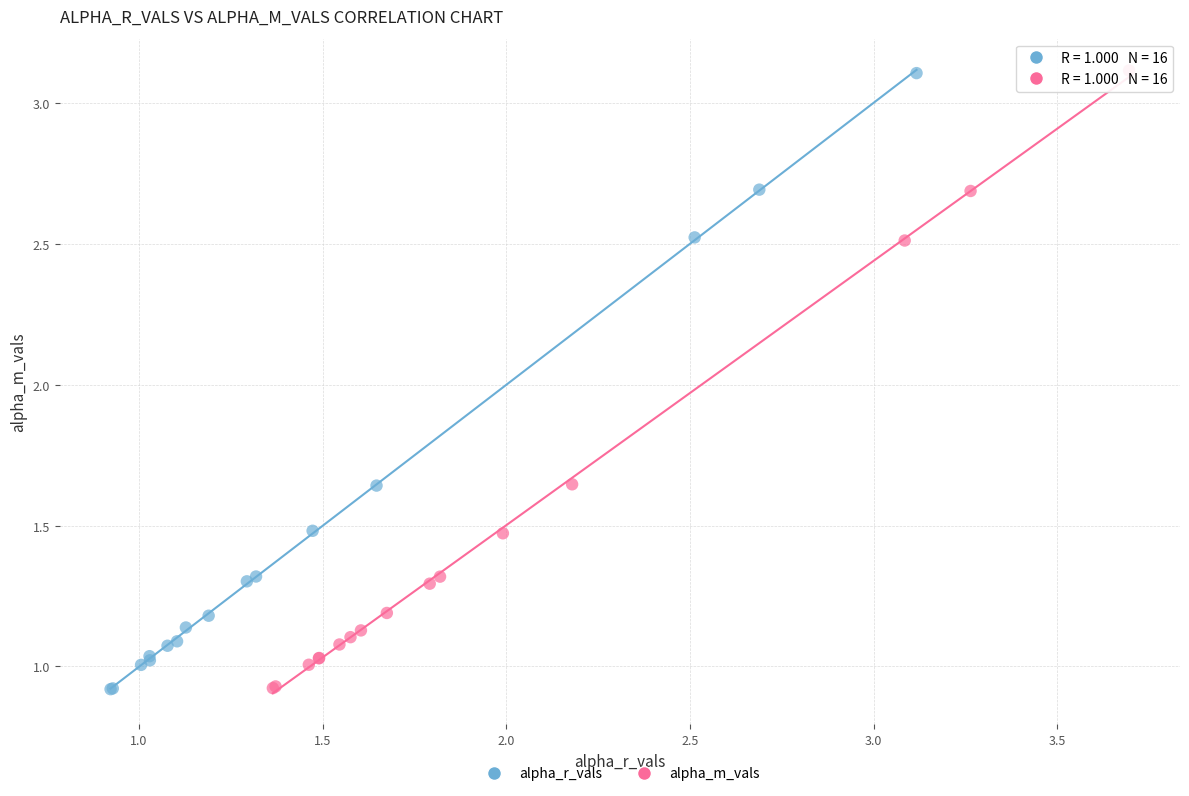

What are all the series names shown in the legend?

alpha_r_vals, alpha_m_vals